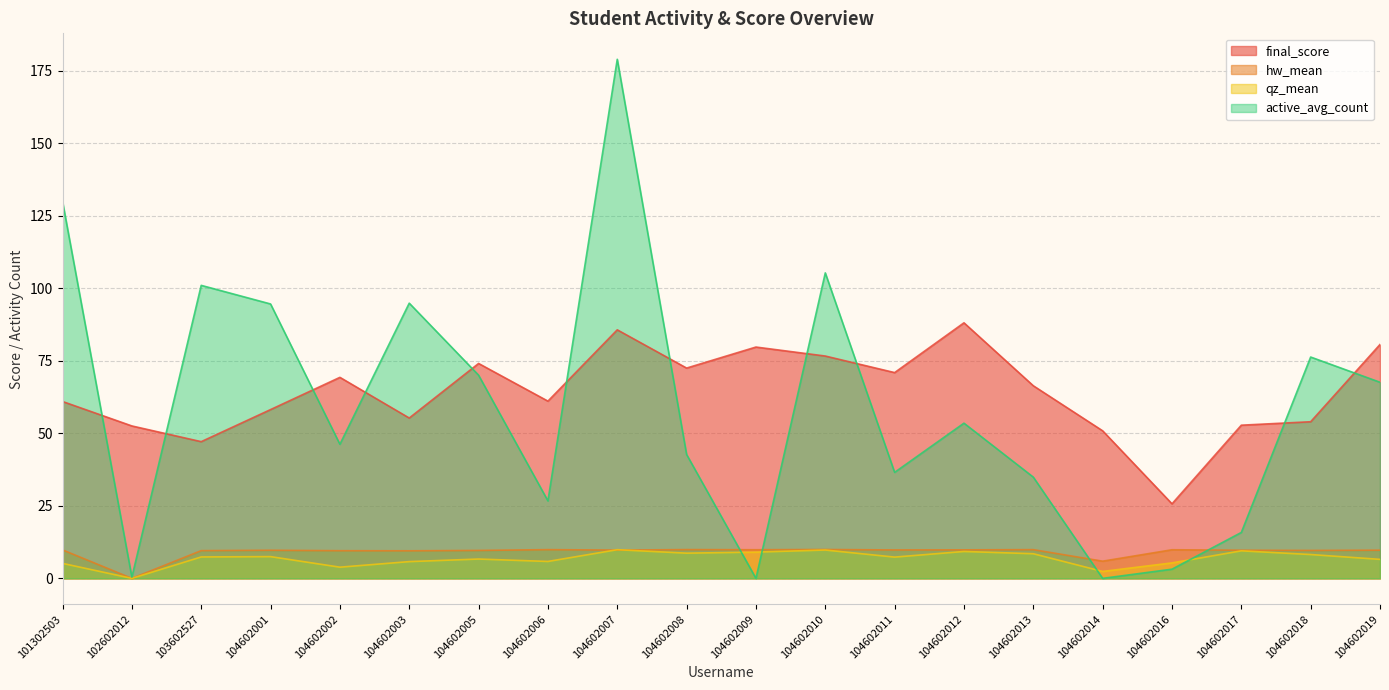

Is it true that active_avg_count equals 94.6 at 104602001?

True